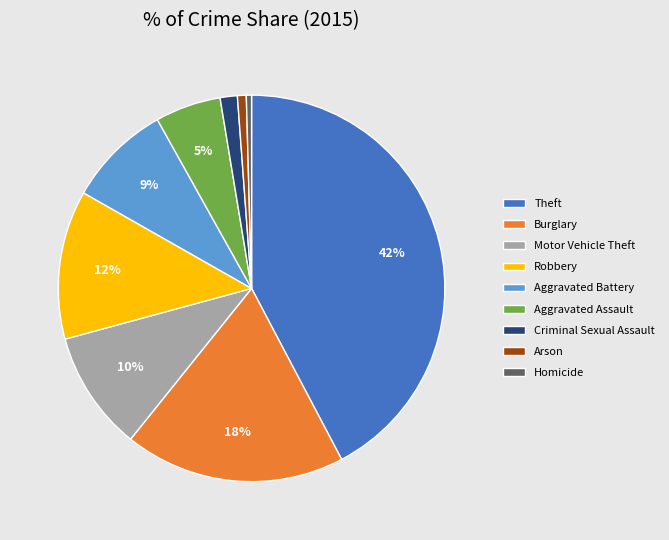

What percentage is the Burglary slice, to the nearest percent?

18%